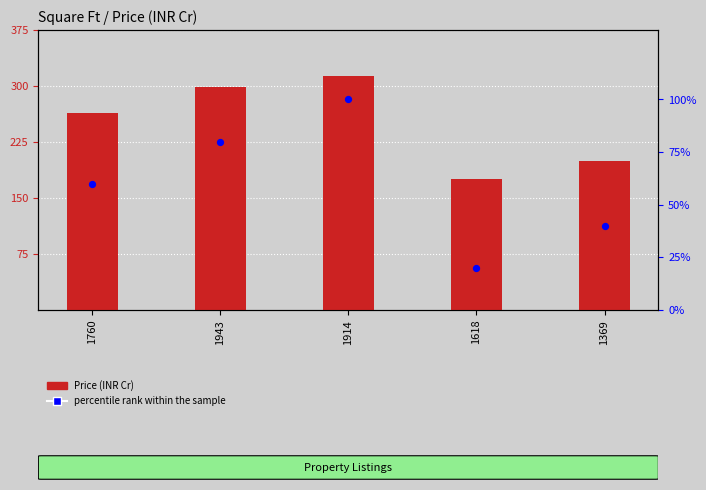

At how many categories does at least one series exceed 261?

3